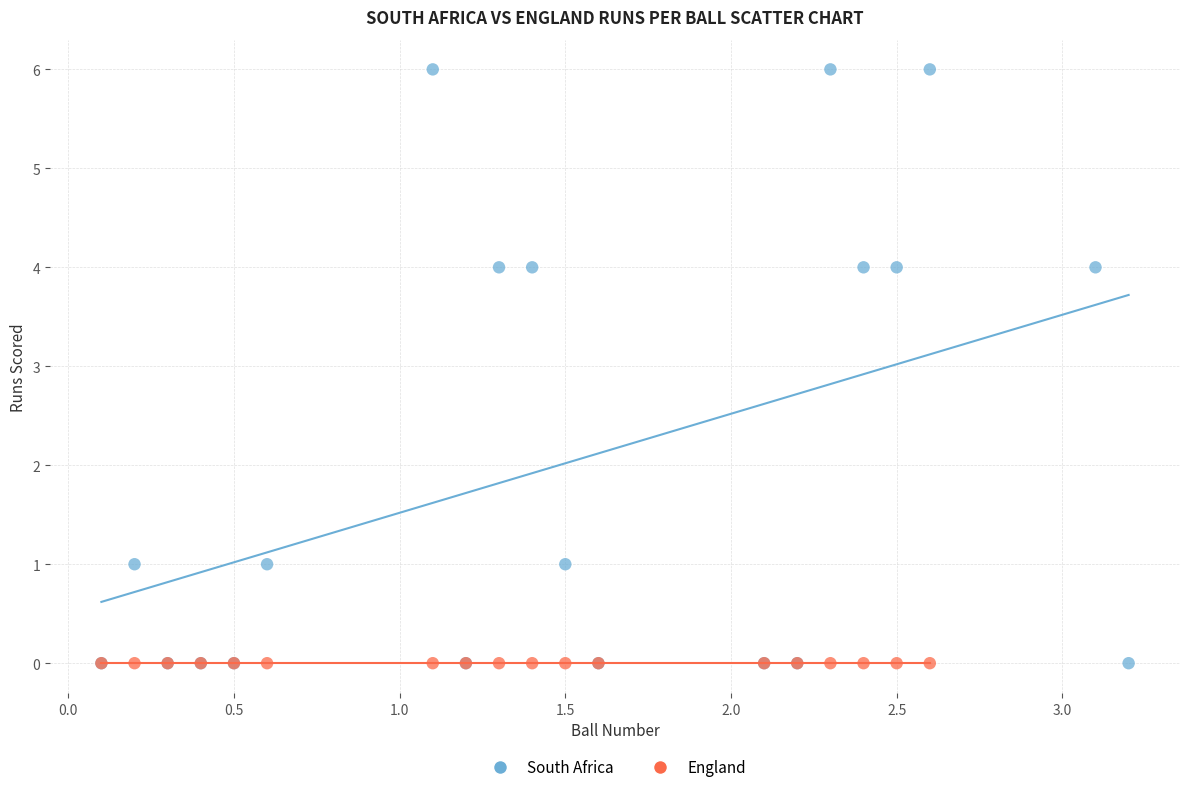

Which series reaches the maximum Y coordinate?

South Africa